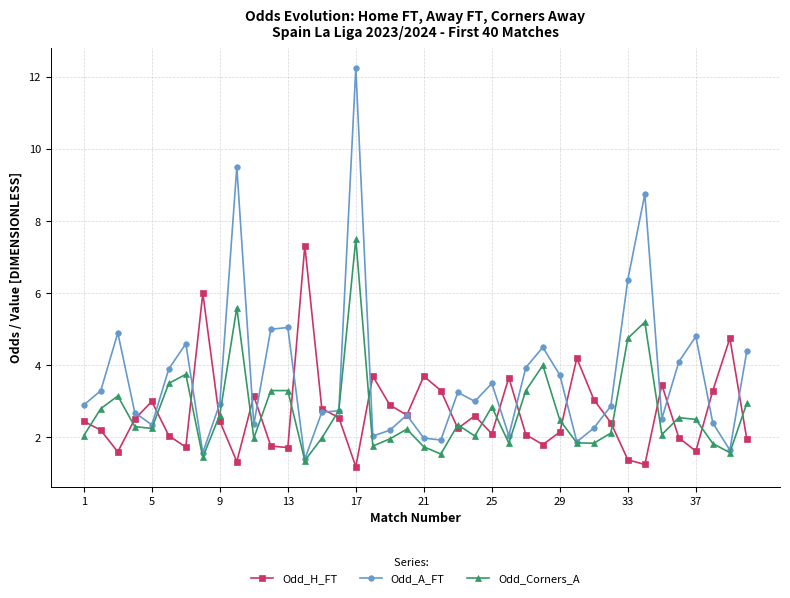

How many lines are shown in the chart?

3